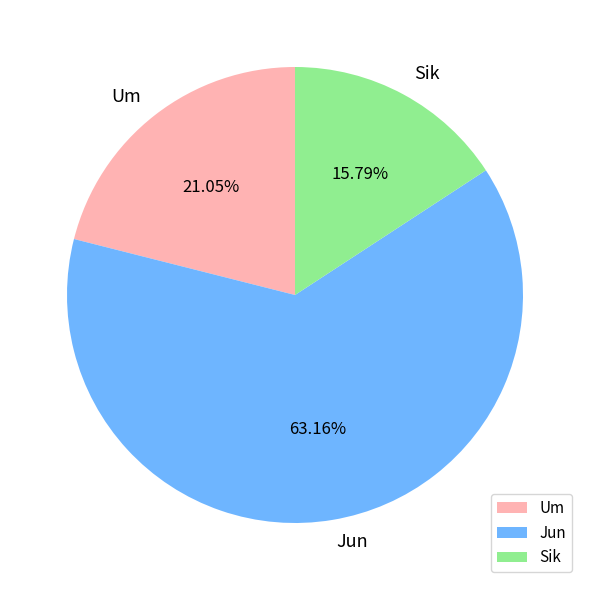

Is the sum of Sik and Jun greater than half?

Yes